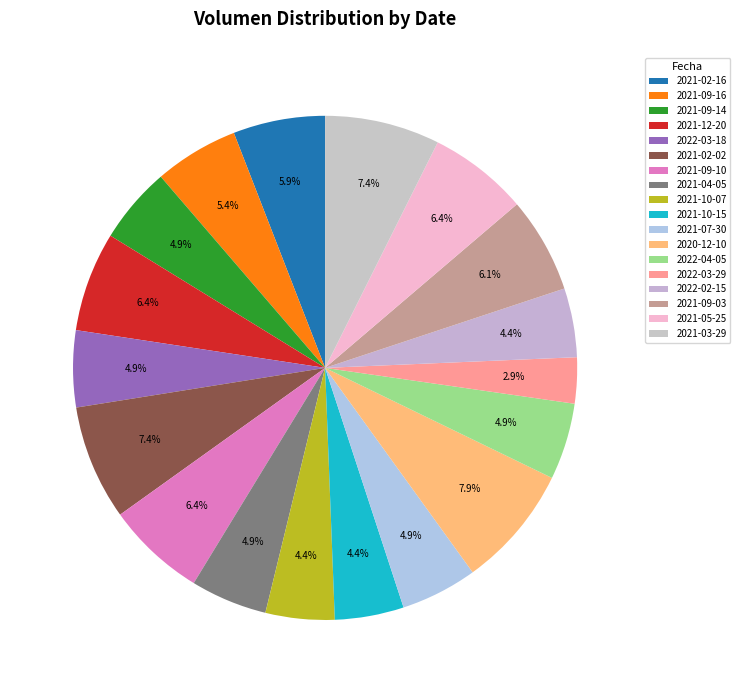

What percentage do 2021-05-25 and 2022-03-18 together represent?

11.3%